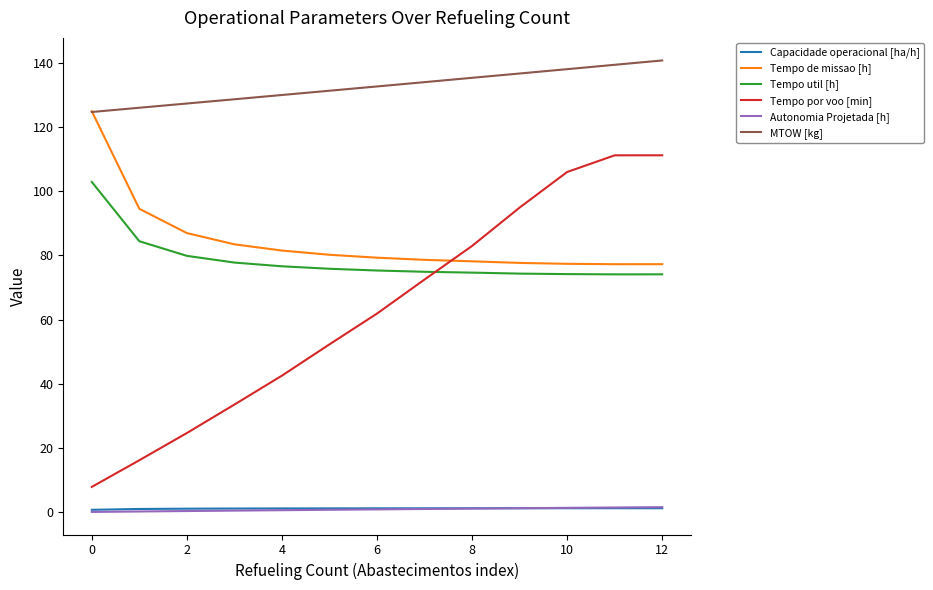

Which series has the widest spread of values?

Tempo por voo [min]